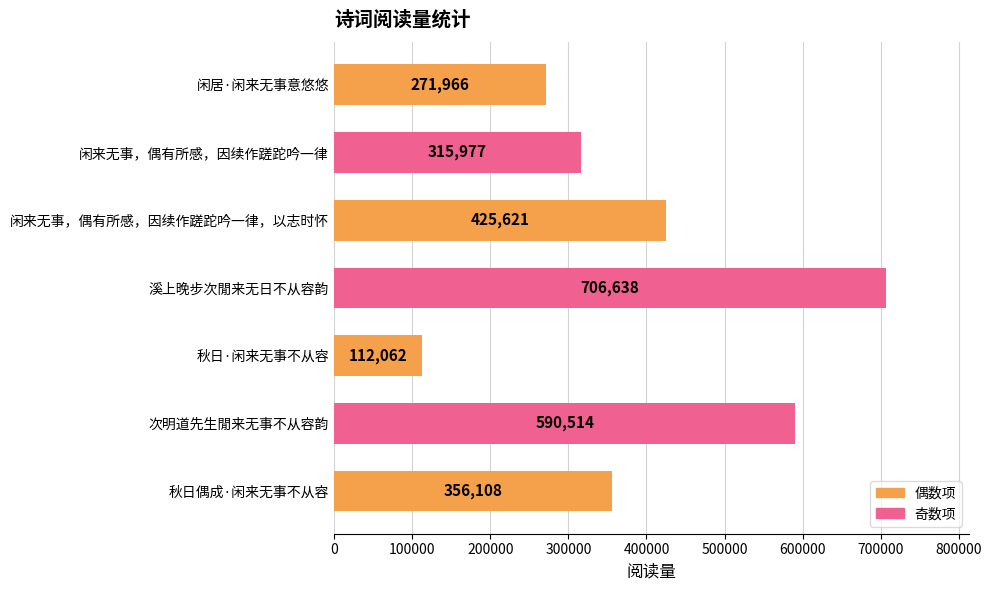

List the labels in order of value, largest first.

溪上晚步次閒来无日不从容韵, 次明道先生閒来无事不从容韵, 闲来无事，偶有所感，因续作蹉跎吟一律，以志时怀, 秋日偶成·闲来无事不从容, 闲来无事，偶有所感，因续作蹉跎吟一律, 闲居·闲来无事意悠悠, 秋日·闲来无事不从容